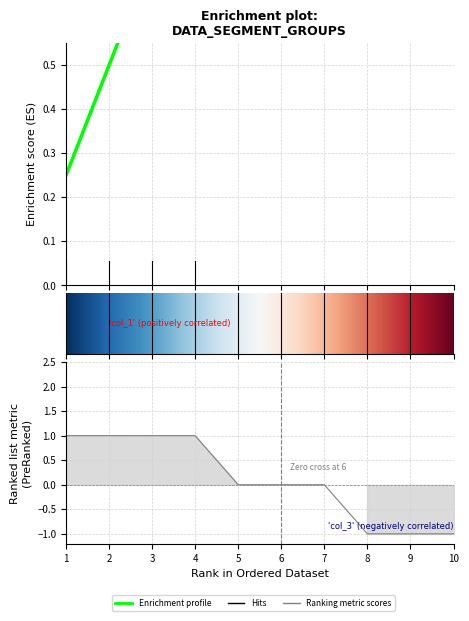

Where is 2 nearest to the value 0?

1